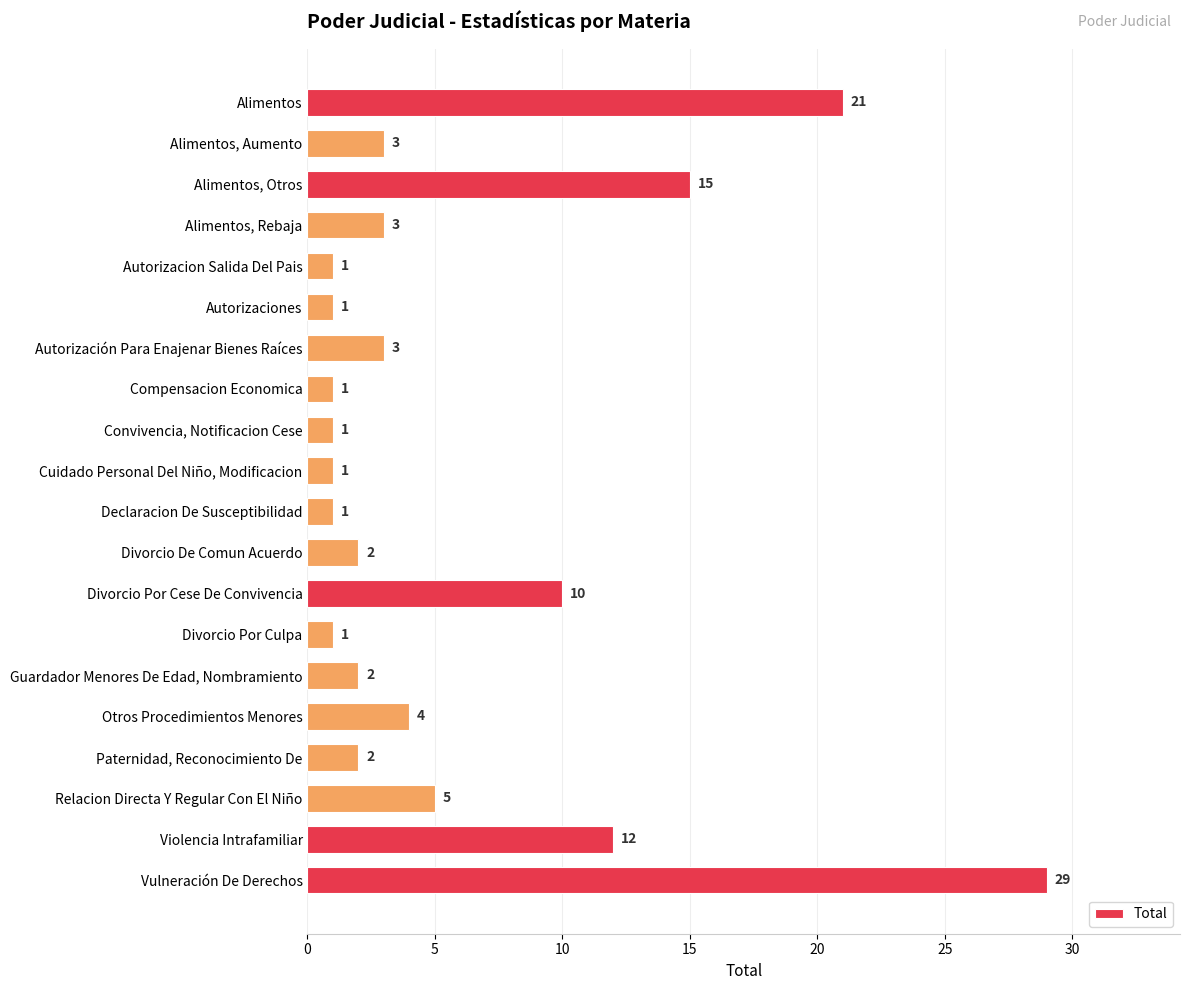

What is the sum of the values at Otros Procedimientos Menores and Divorcio Por Culpa?

5